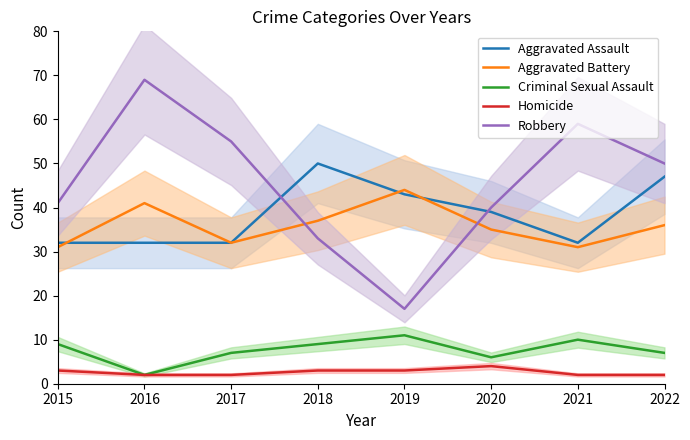

The value of Aggravated Battery at 2022 is 36. True or false?

True